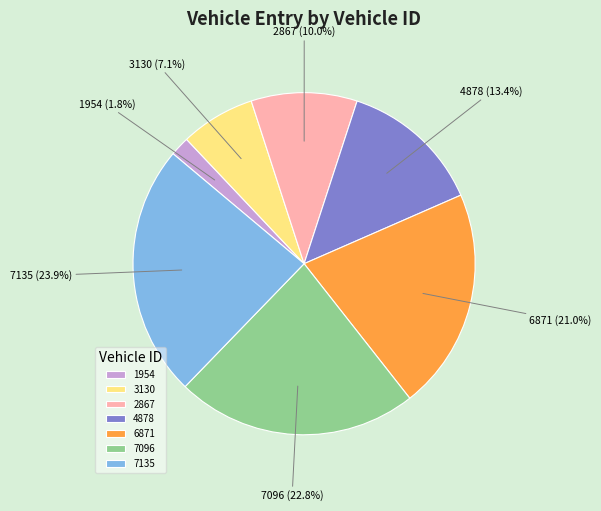

To the nearest percent, what is the difference between the 6871 and 2867 slice percentages?

11%